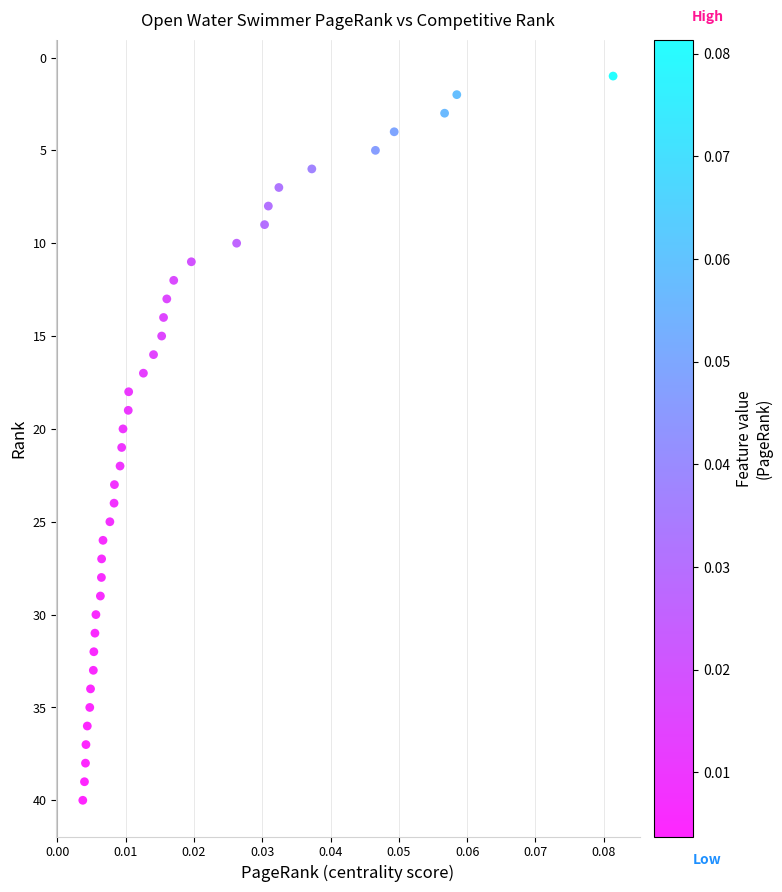

What is the range of Y values (max minus min)?

39